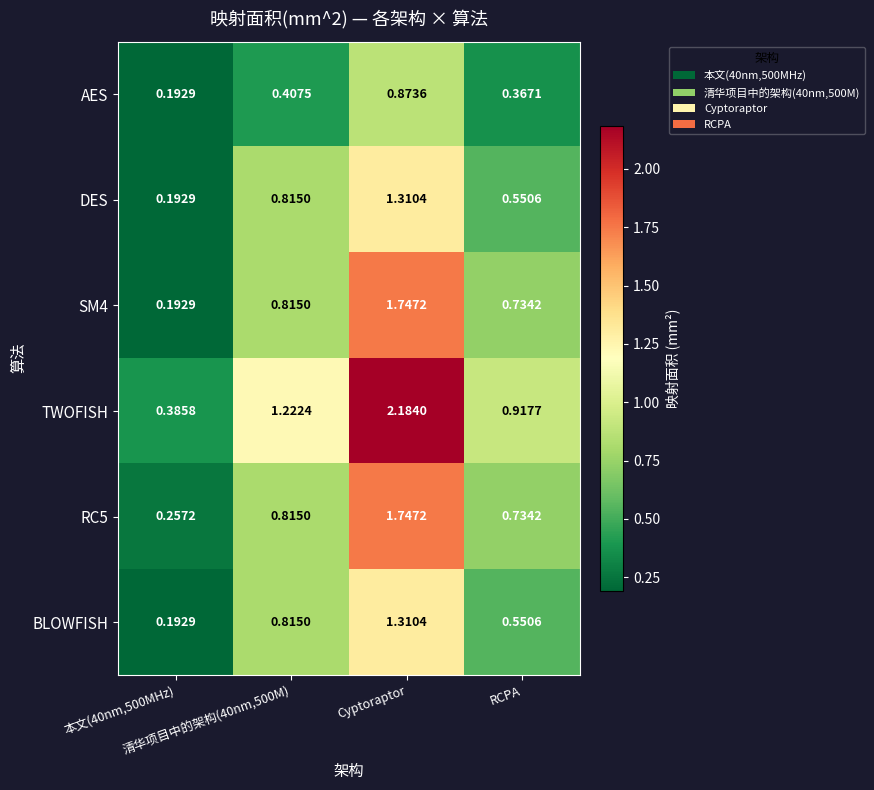

Which series has the widest spread of values?

TWOFISH